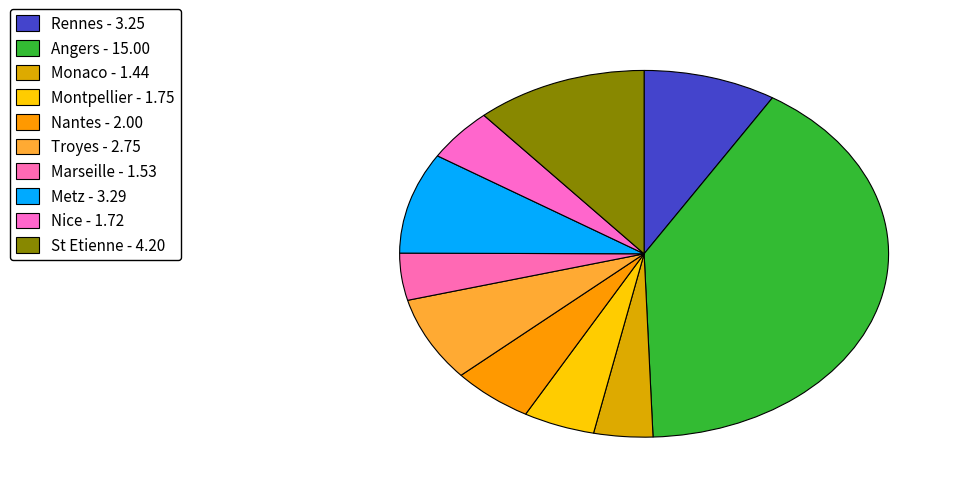

To the nearest percent, what percentage of the pie is Metz?

9%